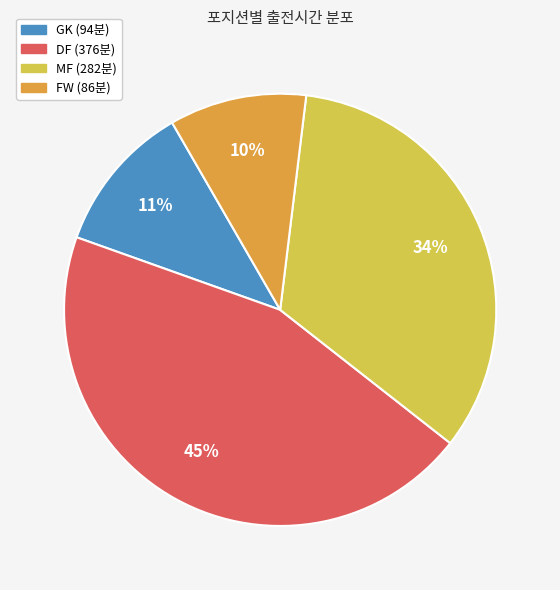

To the nearest percent, what is the average slice percentage?

25%